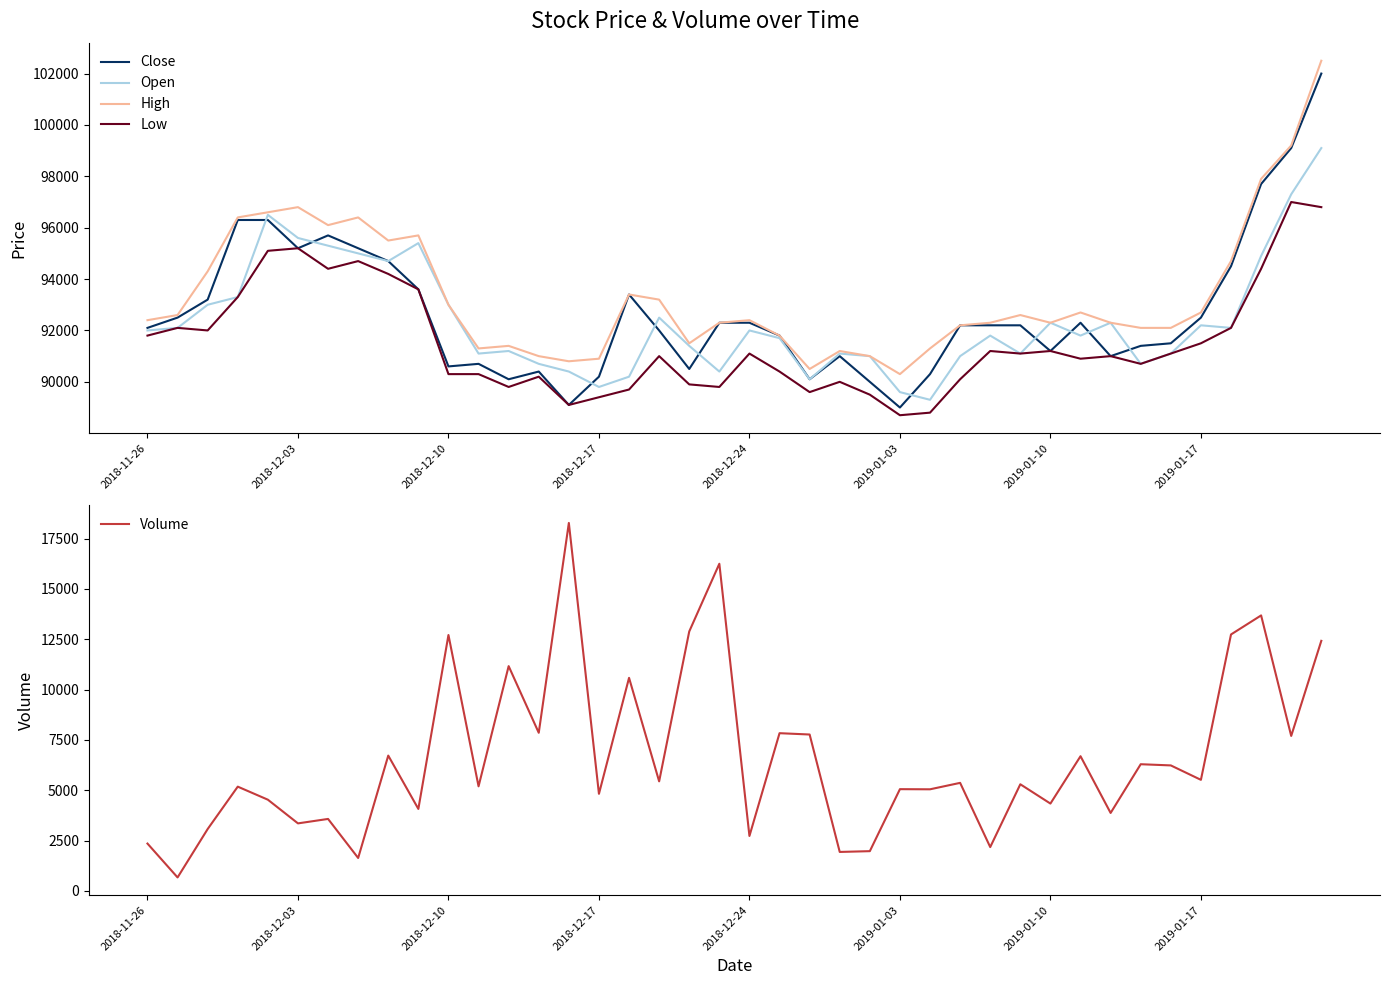

What is the spread (max minus min) of values at 2019-01-10?

87965